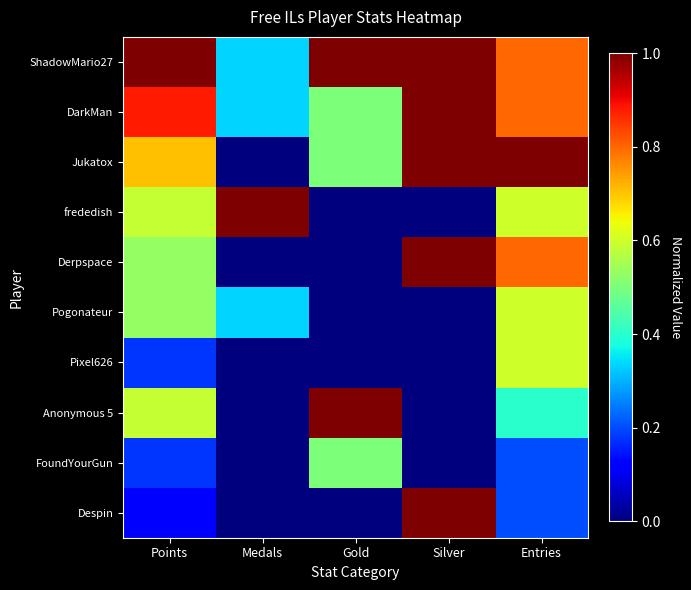

At how many categories does at least one series exceed 0?

5